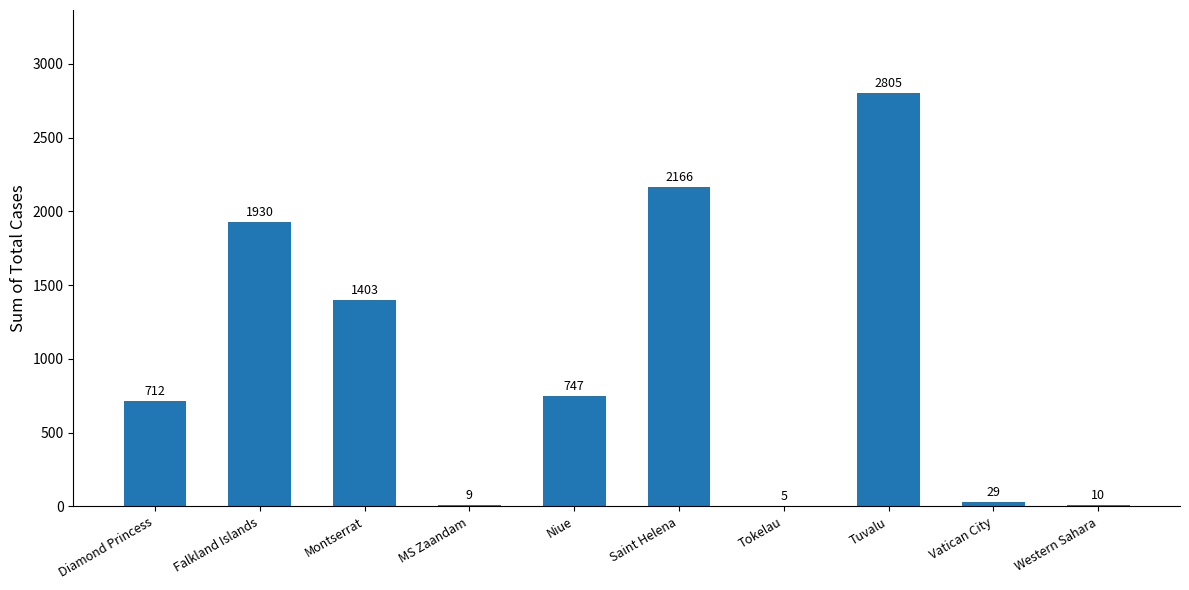

Where is the data nearest to the value 1405?

Montserrat